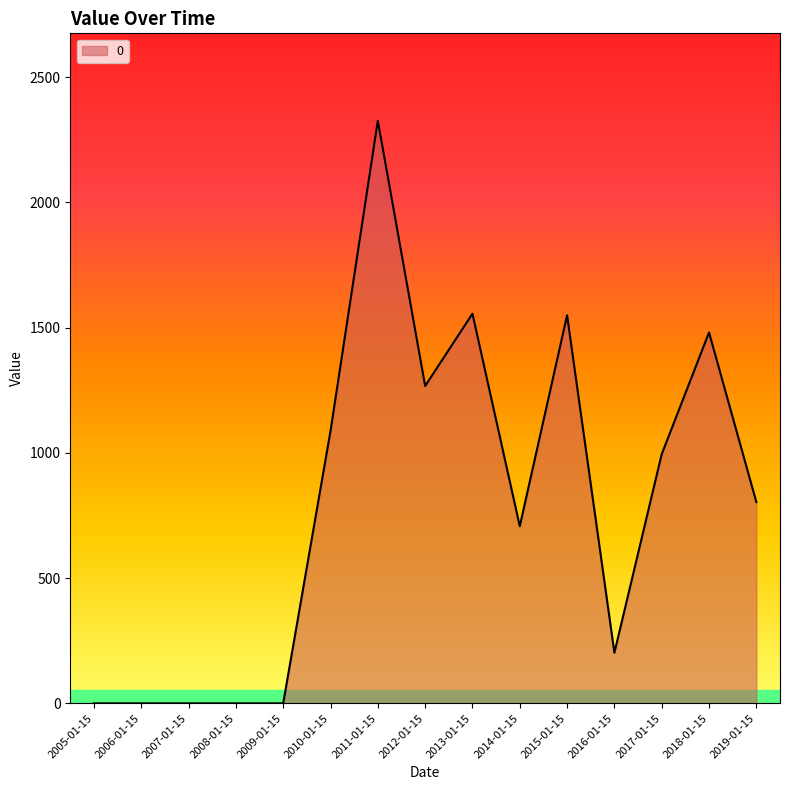

What is the maximum value shown in the chart?

2326.3